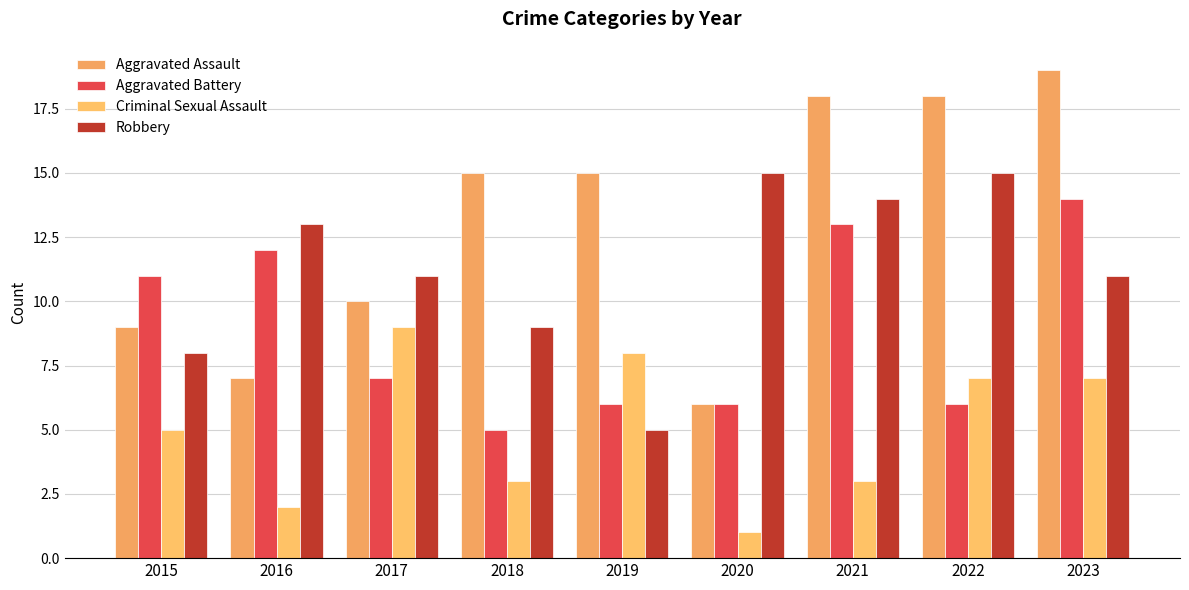

The value of Criminal Sexual Assault at 2018 is 3. True or false?

True